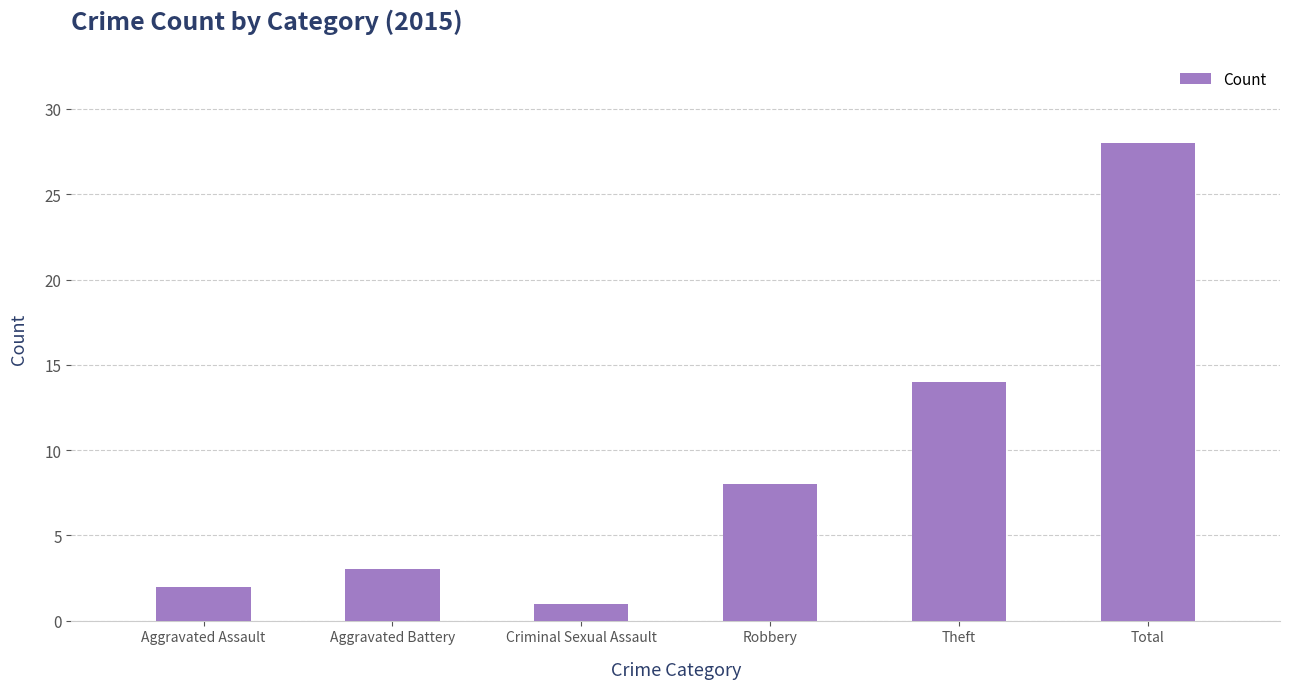

How many values are below 8?

3